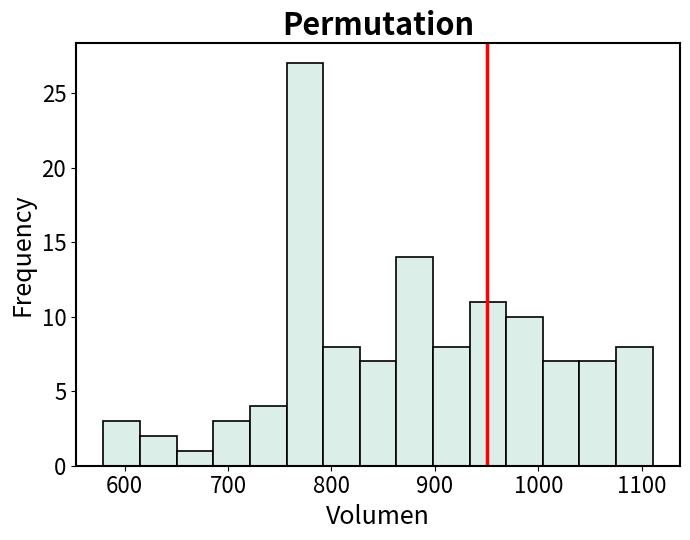

Read against the x-axis, roughly where is the centre of the tallest bar?

770